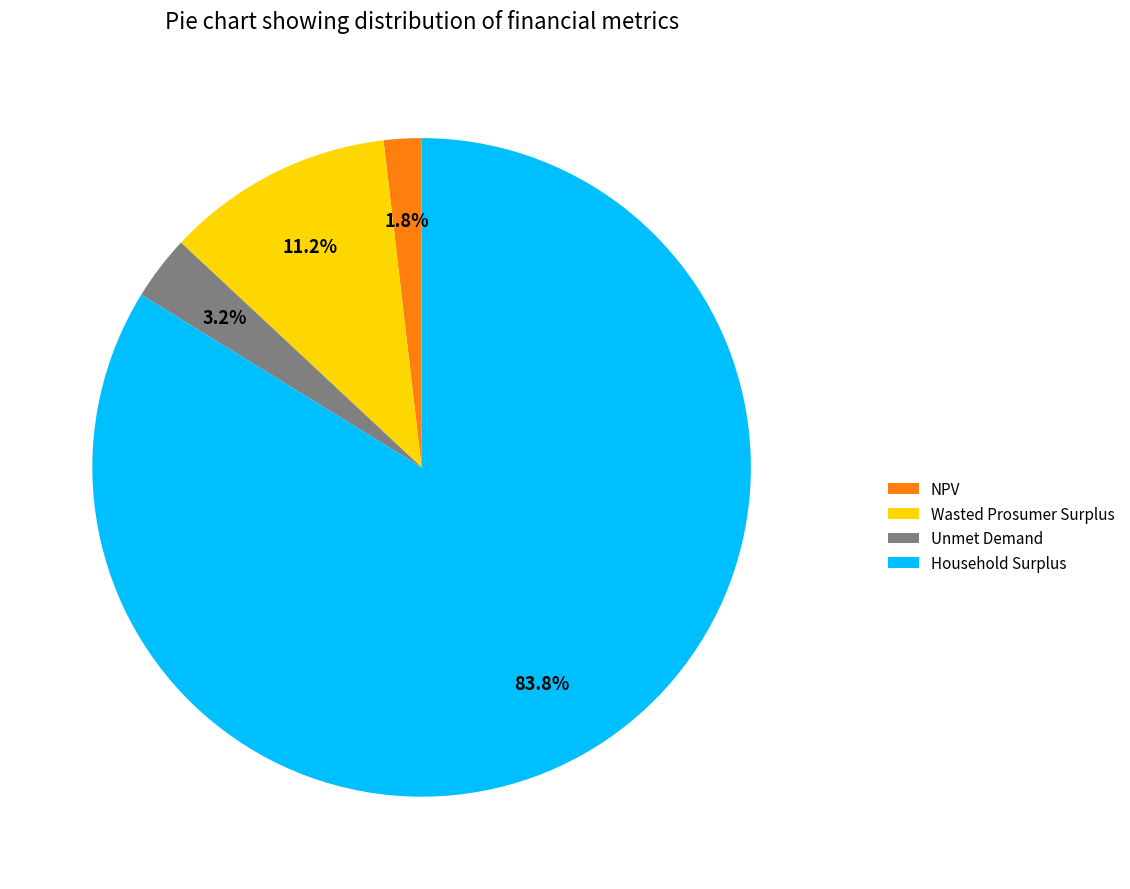

Which category has the biggest portion of the pie?

Household Surplus